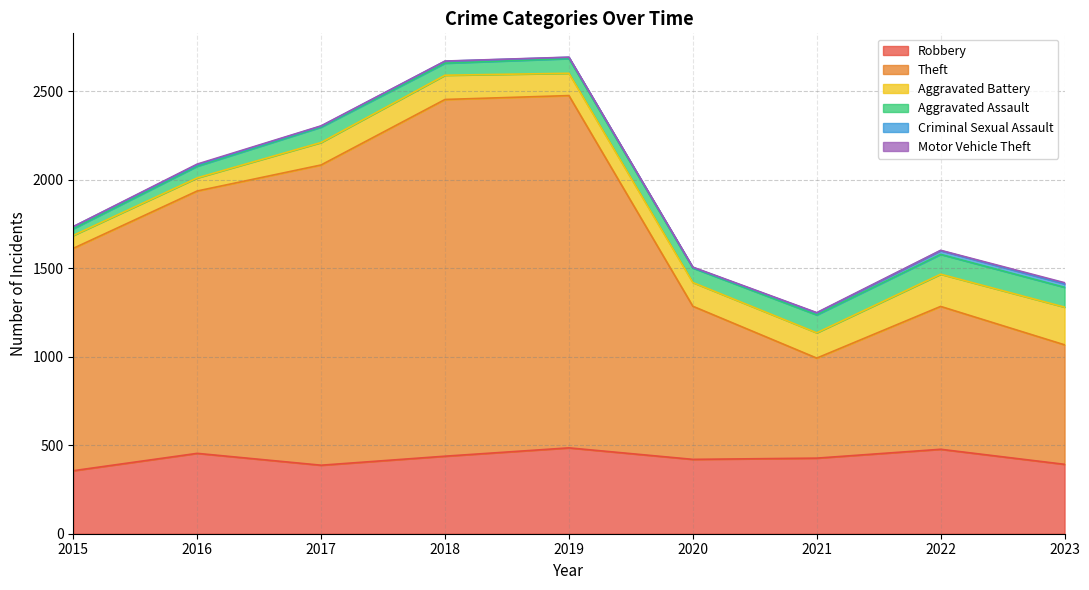

What is the difference between the highest and lowest values at 2021?

563